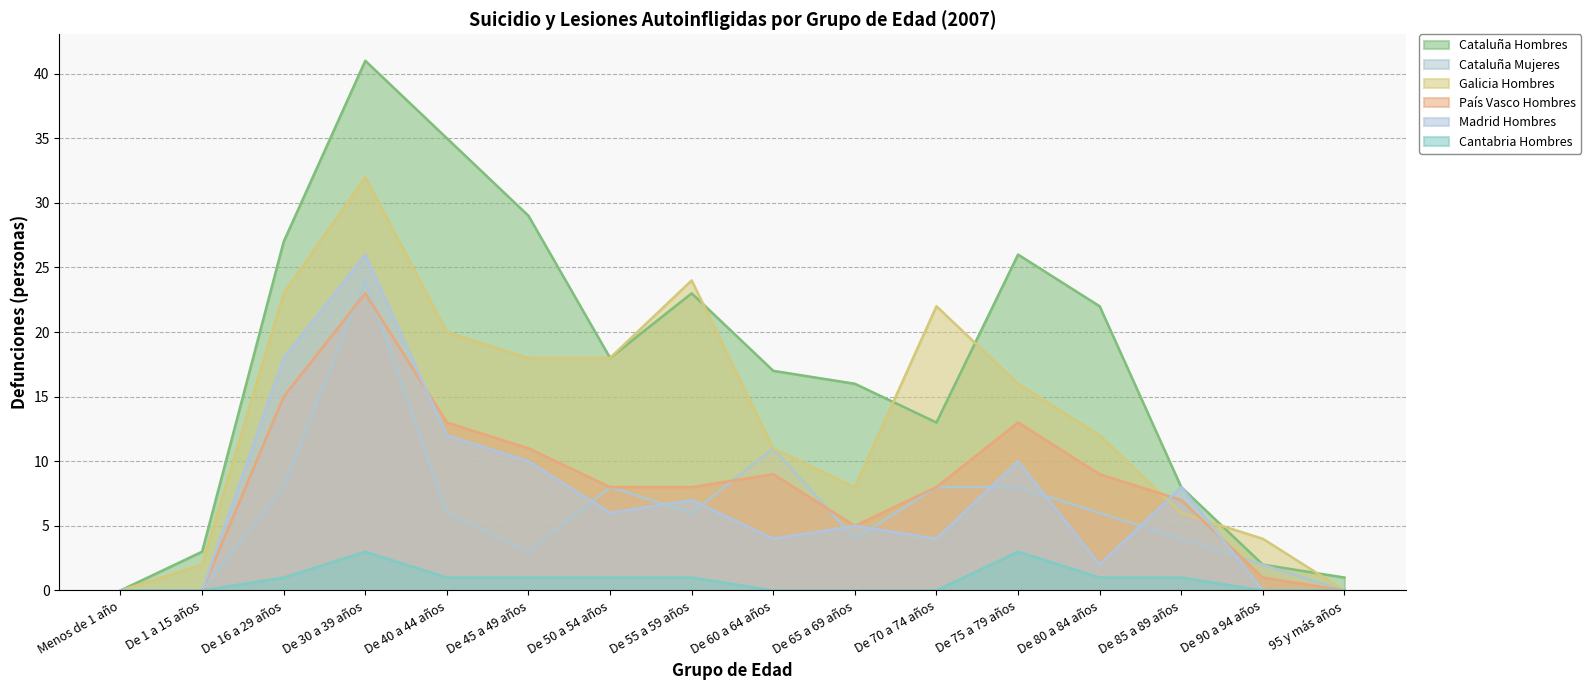

Is the value of Galicia Hombres at De 16 a 29 años greater than the value of Cataluña Hombres at 95 y más años?

Yes